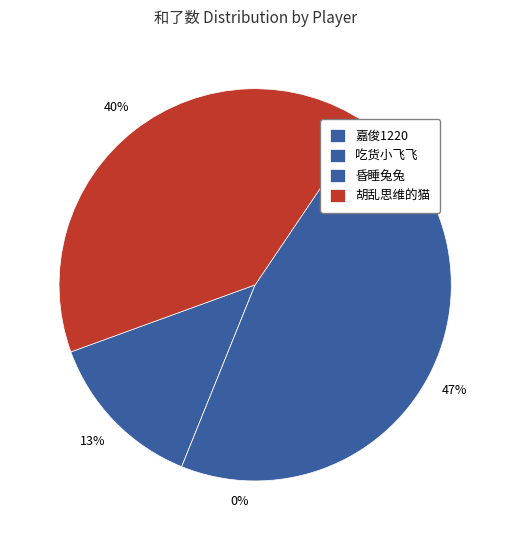

What is the change in value from 嘉俊1220 to 胡乱思维的猫?

+4